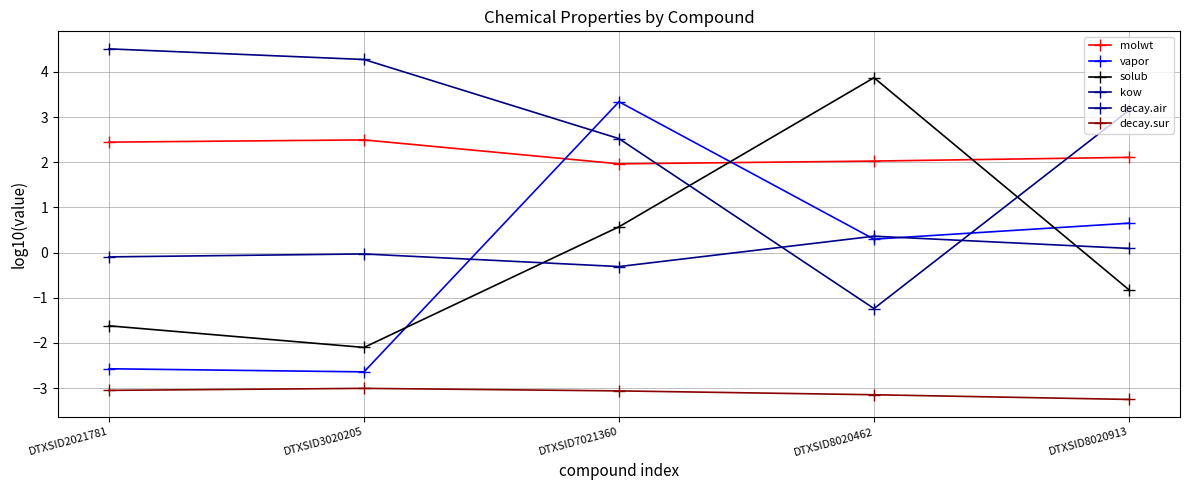

Which series has the largest total across all categories?

kow